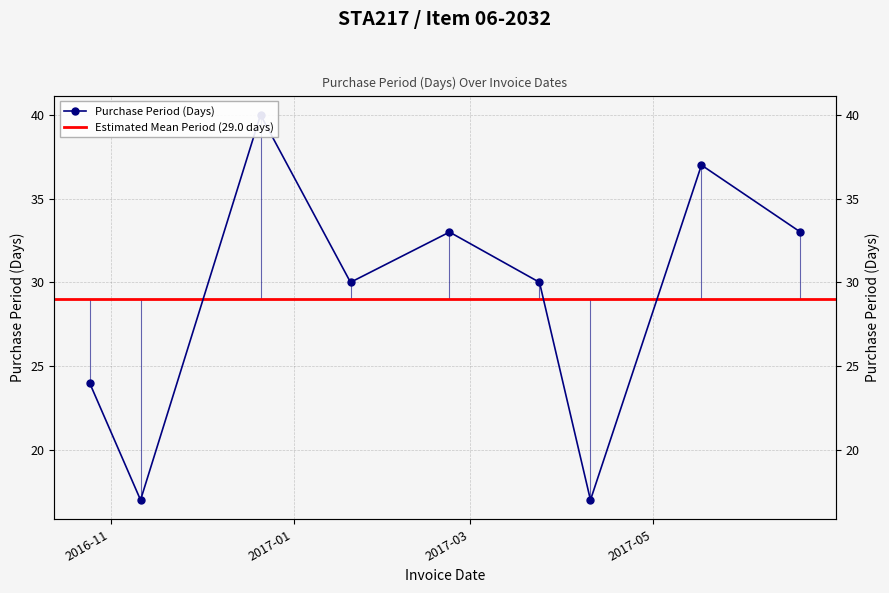

Which category has the lowest value across all series?

2016-11-11